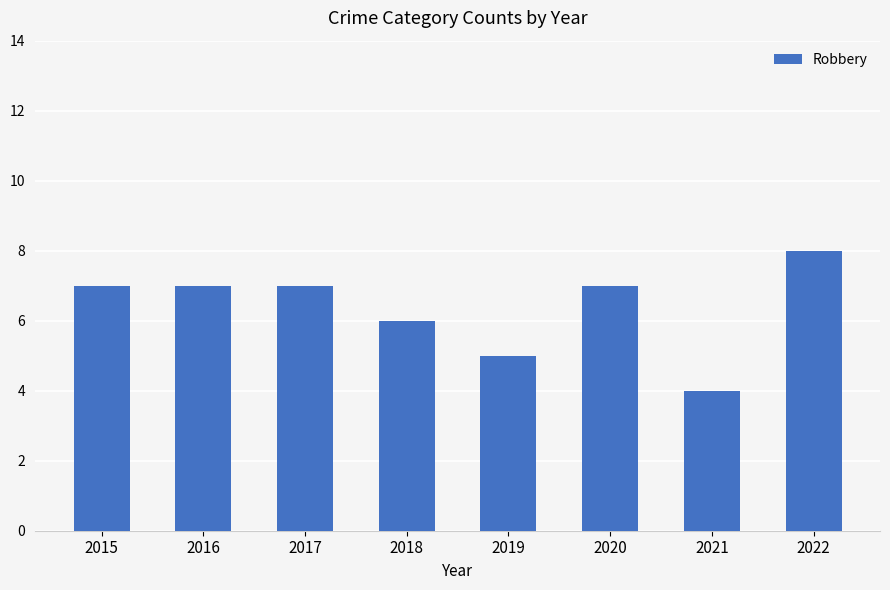

How many values are between 6 and 7?

5